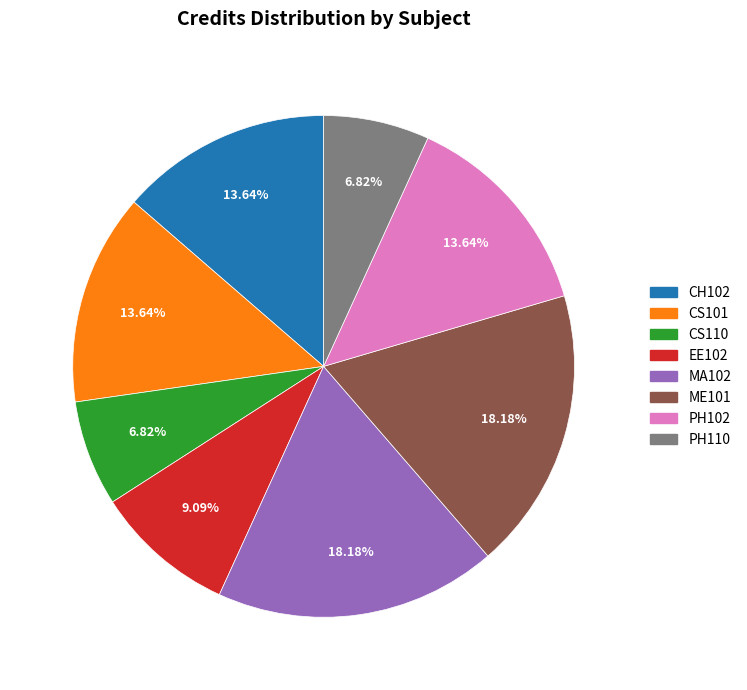

Is it true that CS110 is 1% of the pie?

False